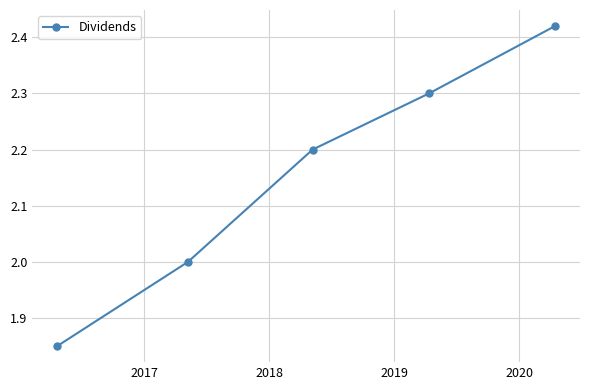

What is the difference between the maximum and second lowest values?

0.4